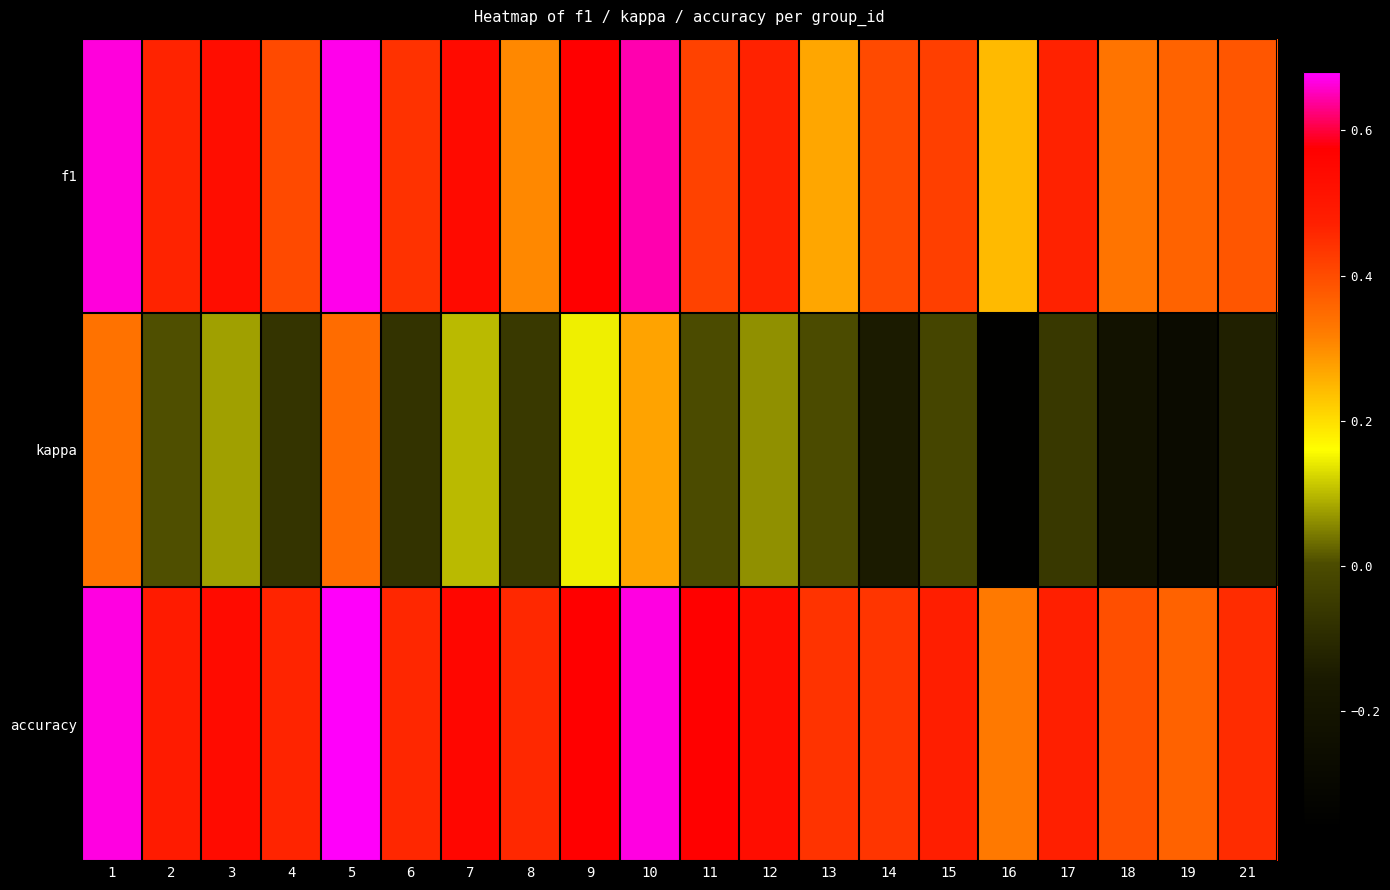

Reading left to right, what are all the values shown in this chart?

f1: 1=0.7	2=0.5	3=0.5	4=0.4	5=0.7	6=0.4	7=0.5	8=0.3	9=0.6	10=0.6	11=0.4	12=0.5	13=0.3	14=0.4	15=0.4	16=0.2	17=0.5	18=0.3	19=0.4	21=0.4
kappa: 1=0.3	2=0.0	3=0.1	4=-0.1	5=0.3	6=-0.1	7=0.1	8=-0.1	9=0.1	10=0.3	11=0.0	12=0.1	13=0.0	14=-0.1	15=-0.0	16=-0.4	17=-0.1	18=-0.2	19=-0.3	21=-0.1
accuracy: 1=0.7	2=0.5	3=0.5	4=0.5	5=0.7	6=0.5	7=0.6	8=0.5	9=0.6	10=0.7	11=0.6	12=0.5	13=0.4	14=0.4	15=0.5	16=0.3	17=0.5	18=0.4	19=0.4	21=0.5